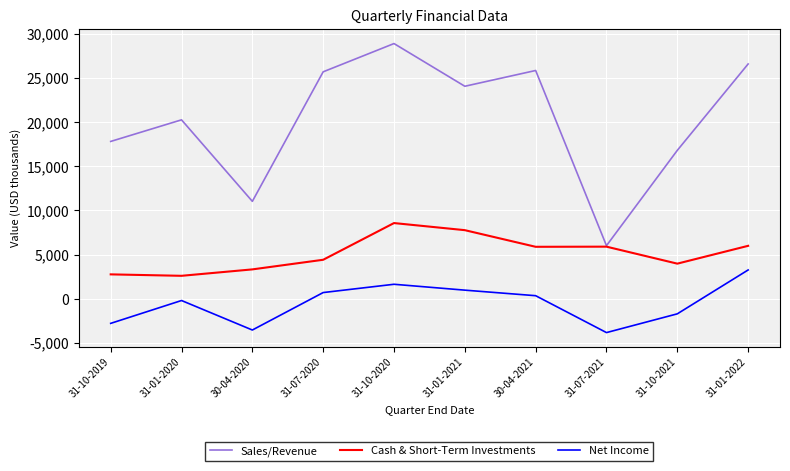

At which category does Sales/Revenue reach its first local peak?

31-01-2020